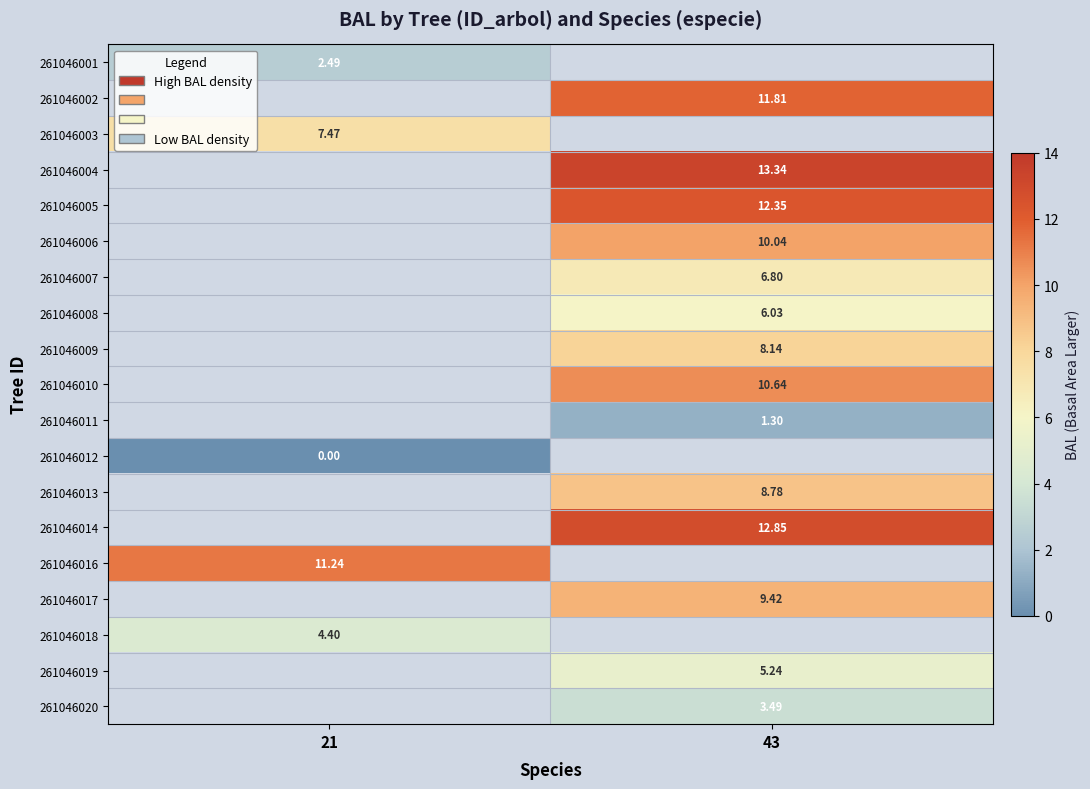

Count the number of data series in this chart.

19